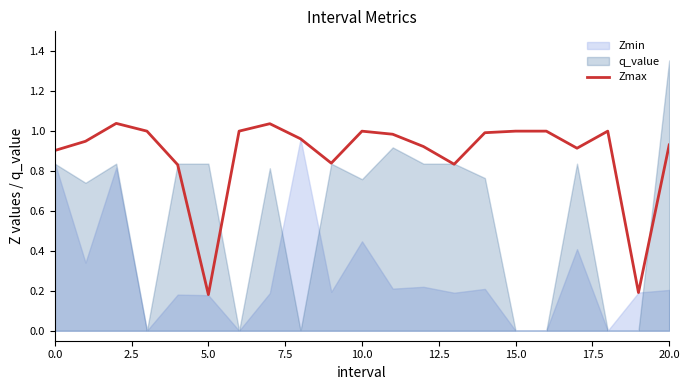

Is it true that the value at 14 is 0.3?

False